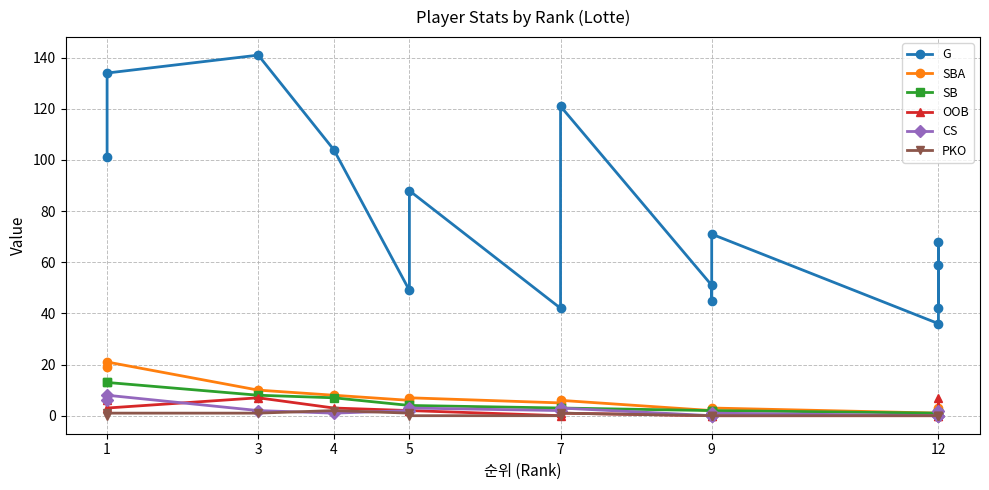

True or false: PKO and SBA intersect in this chart.

False